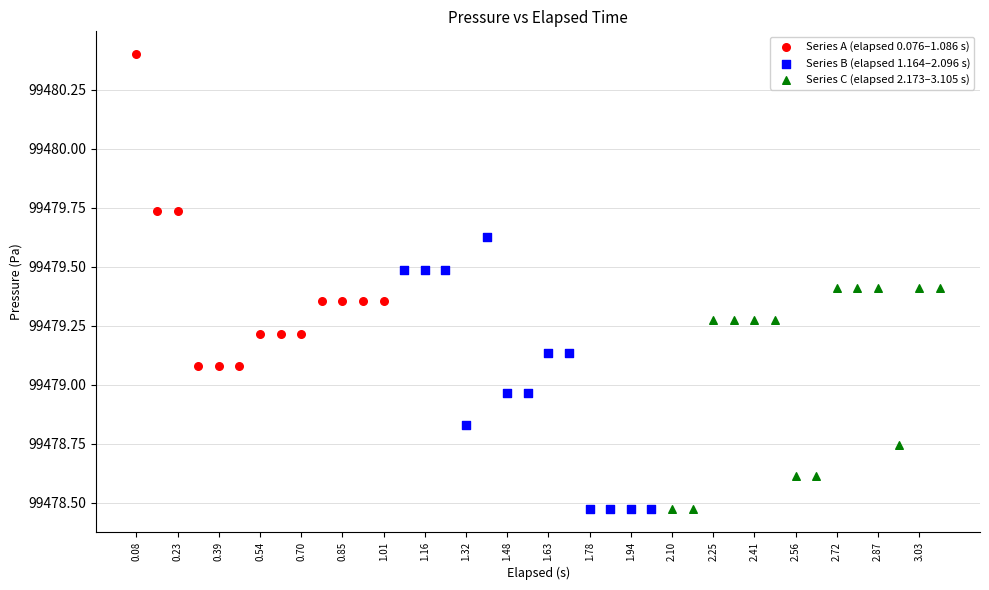

Which series has the widest spread of Y values?

Series A (elapsed 0.076–1.086 s)